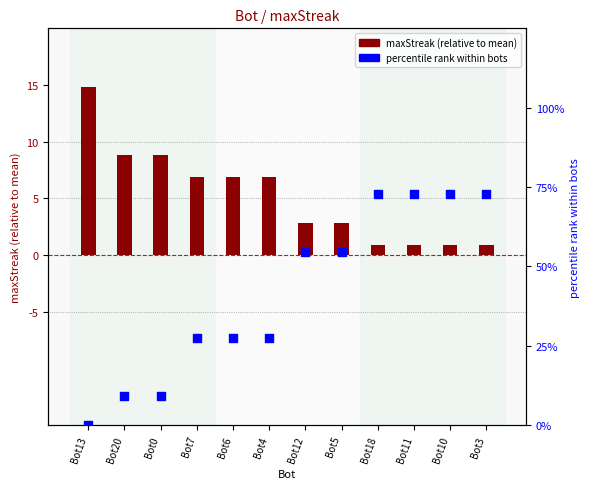

Which series contains the lowest Y value?

percentile rank within bots